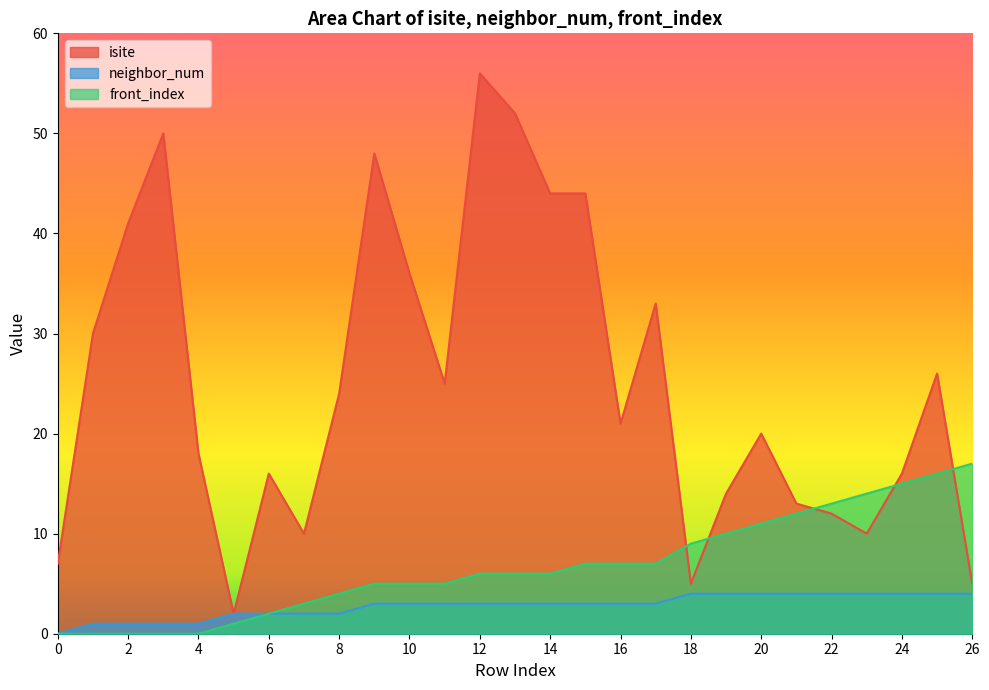

What value does the isite series have at 1?

30